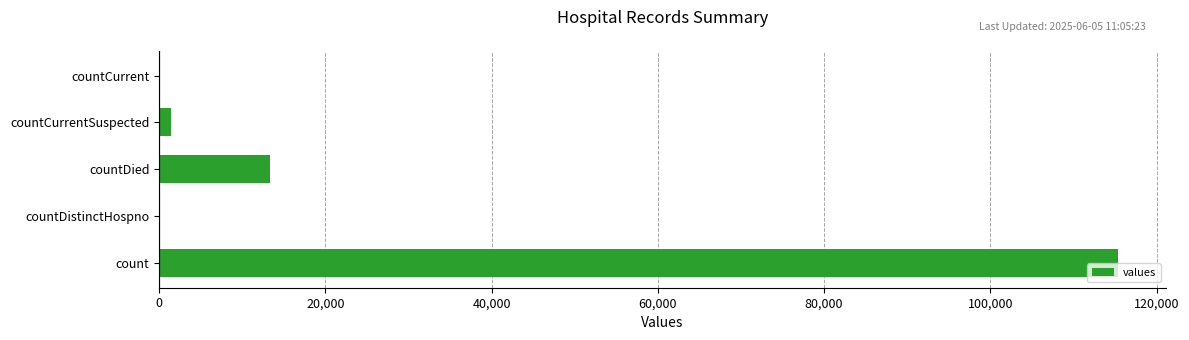

How many distinct data groups are displayed?

1